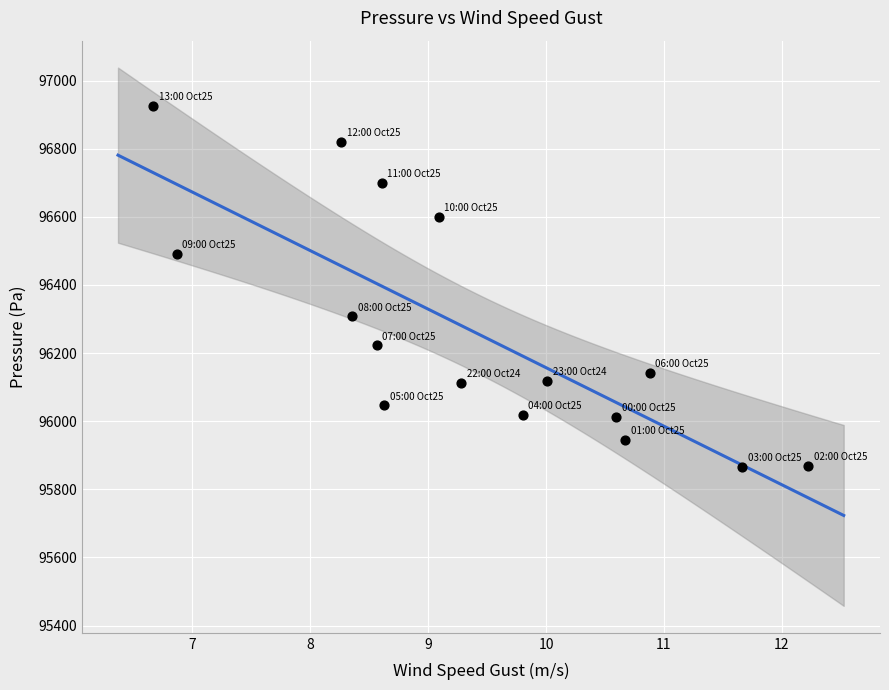

What is the range of Y values (max minus min)?

1061.4